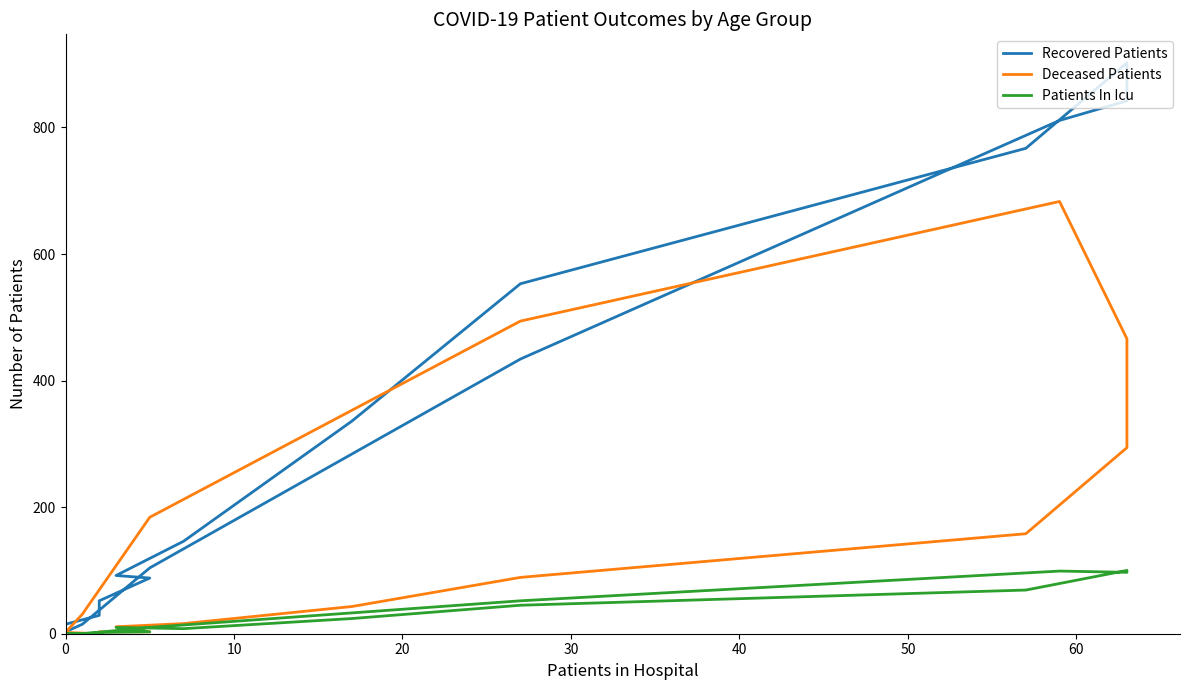

The value of Recovered Patients at 14 is 3. True or false?

False